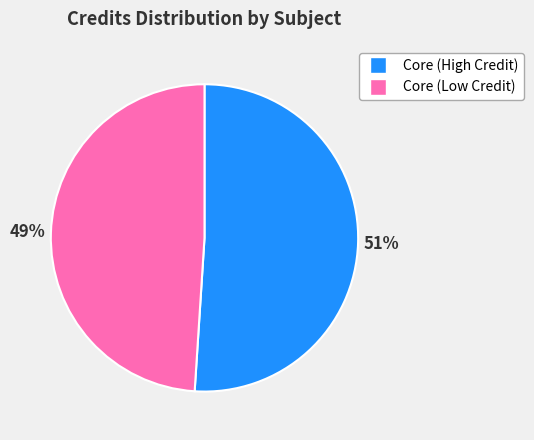

Combined, do Core (Low Credit) and Core (High Credit) account for over 50%?

Yes